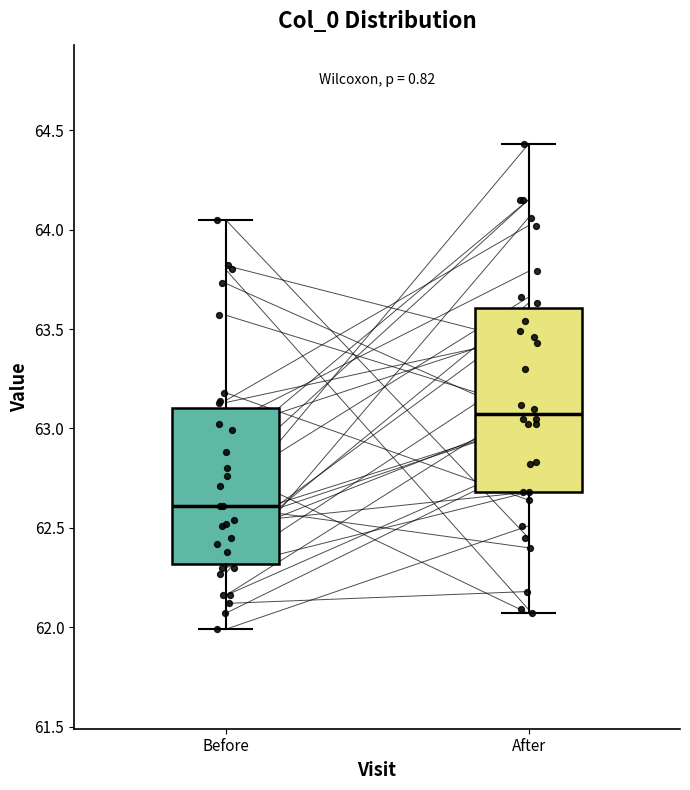

Reading left to right, transcribe this box plot: for each box, give where its median line is, the range the box spans, and where its two whiskers end, as read against the y-axis. The values are not printed on the chart, so give them approximately, as read against the axis.

Before: median 62.60, box 62.30 to 63.10, whiskers 62.00 to 64.05
After: median 63.10, box 62.70 to 63.60, whiskers 62.05 to 64.45